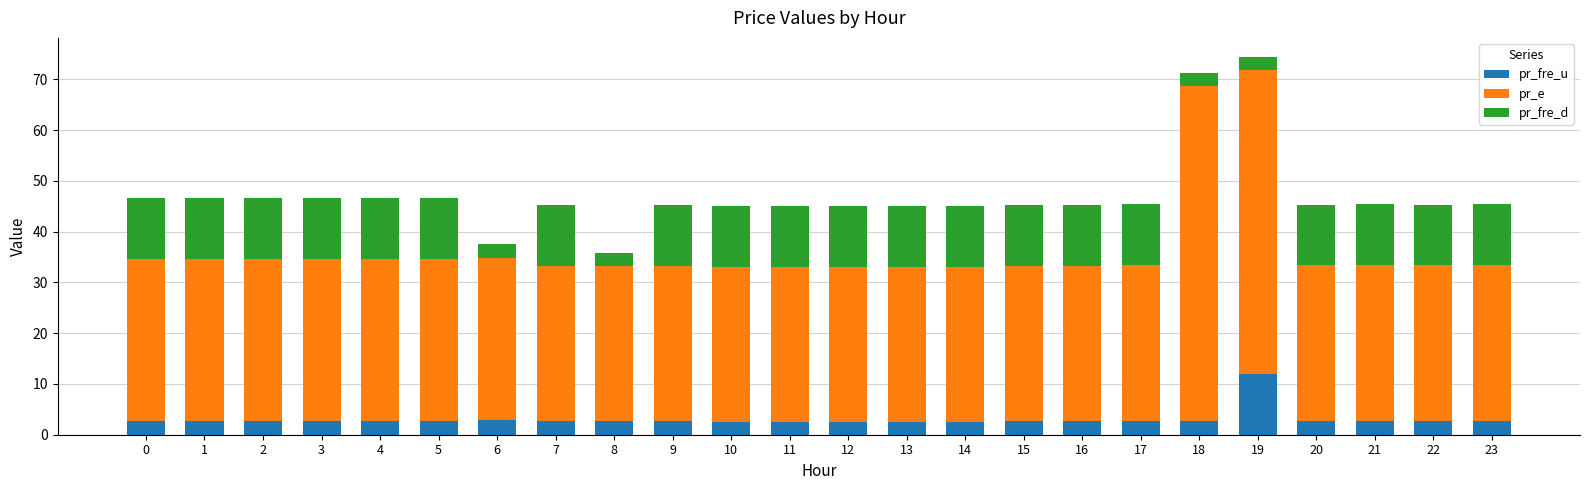

At which label does pr_fre_u reach its peak?

19